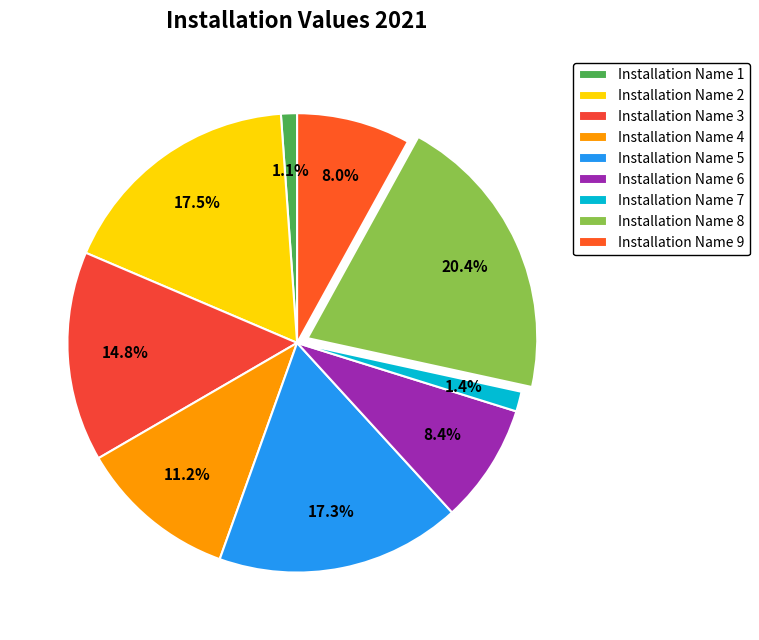

Between Installation Name 6 and Installation Name 9, which is larger?

Installation Name 6